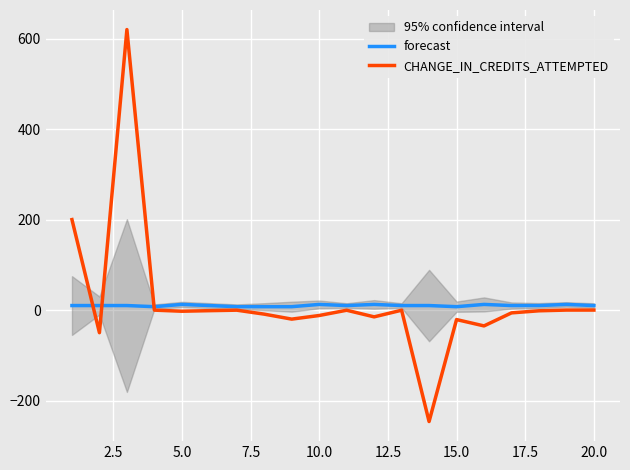

List the series in order of their overall mean, highest first.

CHANGE_IN_CREDITS_ATTEMPTED, forecast